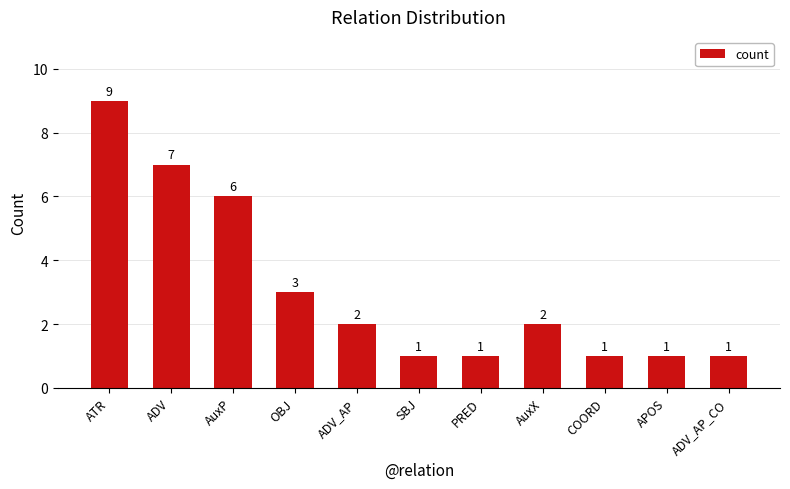

Which category has the highest value across all series?

ATR